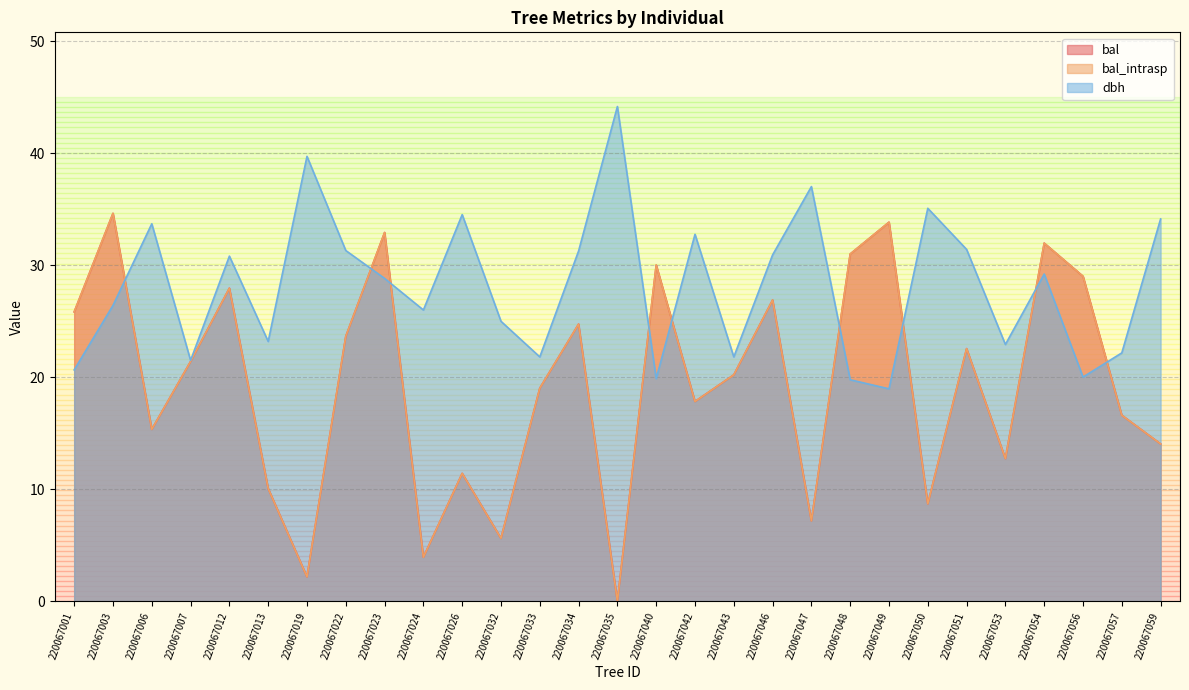

True or false: bal_intrasp has a value of 17.8 at 220067042.

True